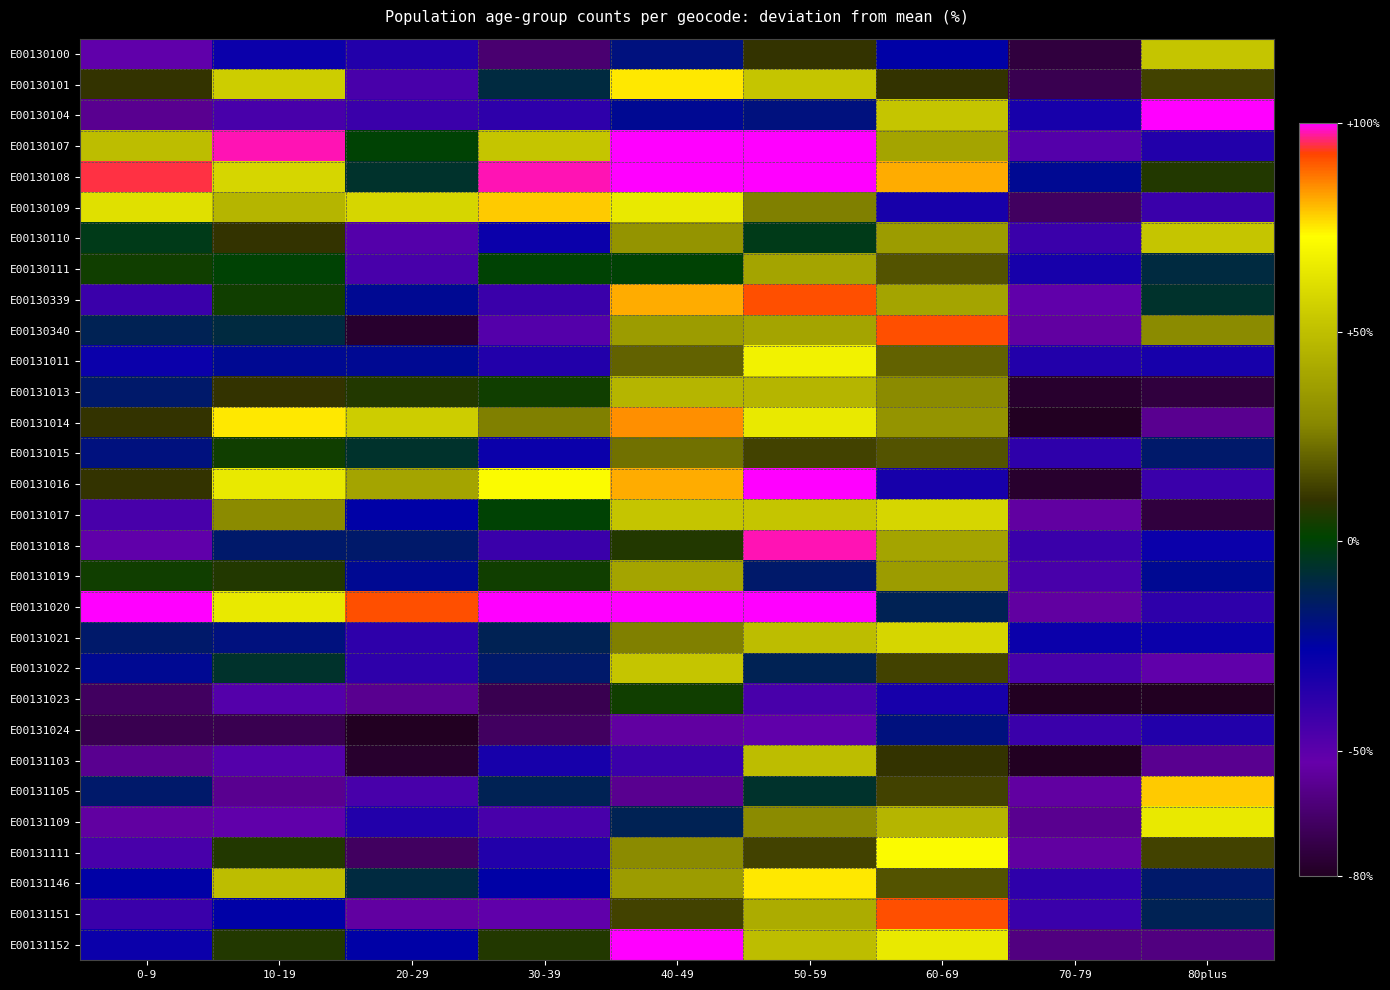

Reading left to right, extract all data points from this chart.

E00130100: 0-9=-51.4	10-19=-28.7	20-29=-35.2	30-39=-64.3	40-49=-19.0	50-59=10.2	60-69=-25.4	70-79=-74.1	80plus=52.4
E00130101: 0-9=10.2	10-19=55.6	20-29=-44.9	30-39=-9.2	40-49=75.1	50-59=52.4	60-69=10.2	70-79=-70.8	80plus=13.5
E00130104: 0-9=-57.9	10-19=-44.9	20-29=-41.6	30-39=-38.4	40-49=-22.2	50-59=-19.0	60-69=52.4	70-79=-31.9	80plus=104.2
E00130107: 0-9=49.1	10-19=97.7	20-29=0.5	30-39=52.4	40-49=149.6	50-59=126.9	60-69=39.4	70-79=-48.1	80plus=-35.2
E00130108: 0-9=94.5	10-19=58.8	20-29=-6.0	30-39=97.7	40-49=156.1	50-59=101.0	60-69=81.5	70-79=-22.2	80plus=7.0
E00130109: 0-9=62.1	10-19=45.9	20-29=58.8	30-39=78.3	40-49=65.3	50-59=26.4	60-69=-31.9	70-79=-67.6	80plus=-41.6
E00130110: 0-9=-2.7	10-19=10.2	20-29=-48.1	30-39=-28.7	40-49=32.9	50-59=-2.7	60-69=36.2	70-79=-41.6	80plus=52.4
E00130111: 0-9=3.7	10-19=0.5	20-29=-44.9	30-39=0.5	40-49=0.5	50-59=39.4	60-69=16.7	70-79=-31.9	80plus=-9.2
E00130339: 0-9=-41.6	10-19=3.7	20-29=-22.2	30-39=-41.6	40-49=81.5	50-59=91.3	60-69=39.4	70-79=-51.4	80plus=-6.0
E00130340: 0-9=-12.5	10-19=-9.2	20-29=-77.3	30-39=-48.1	40-49=36.2	50-59=39.4	60-69=91.3	70-79=-54.6	80plus=29.7
E00131011: 0-9=-28.7	10-19=-22.2	20-29=-22.2	30-39=-35.2	40-49=19.9	50-59=68.6	60-69=19.9	70-79=-35.2	80plus=-31.9
E00131013: 0-9=-15.7	10-19=10.2	20-29=7.0	30-39=3.7	40-49=45.9	50-59=45.9	60-69=29.7	70-79=-77.3	80plus=-74.1
E00131014: 0-9=10.2	10-19=75.1	20-29=55.6	30-39=26.4	40-49=84.8	50-59=65.3	60-69=32.9	70-79=-80.5	80plus=-57.9
E00131015: 0-9=-19.0	10-19=3.7	20-29=-6.0	30-39=-28.7	40-49=23.2	50-59=13.5	60-69=16.7	70-79=-38.4	80plus=-15.7
E00131016: 0-9=10.2	10-19=65.3	20-29=39.4	30-39=71.8	40-49=81.5	50-59=104.2	60-69=-31.9	70-79=-77.3	80plus=-41.6
E00131017: 0-9=-44.9	10-19=29.7	20-29=-25.4	30-39=0.5	40-49=52.4	50-59=52.4	60-69=58.8	70-79=-54.6	80plus=-74.1
E00131018: 0-9=-51.4	10-19=-15.7	20-29=-15.7	30-39=-41.6	40-49=7.0	50-59=97.7	60-69=39.4	70-79=-41.6	80plus=-28.7
E00131019: 0-9=3.7	10-19=7.0	20-29=-22.2	30-39=3.7	40-49=39.4	50-59=-15.7	60-69=36.2	70-79=-44.9	80plus=-22.2
E00131020: 0-9=114.0	10-19=65.3	20-29=91.3	30-39=143.1	40-49=146.4	50-59=101.0	60-69=-12.5	70-79=-54.6	80plus=-38.4
E00131021: 0-9=-15.7	10-19=-19.0	20-29=-38.4	30-39=-12.5	40-49=26.4	50-59=49.1	60-69=58.8	70-79=-28.7	80plus=-28.7
E00131022: 0-9=-22.2	10-19=-6.0	20-29=-38.4	30-39=-15.7	40-49=52.4	50-59=-12.5	60-69=13.5	70-79=-44.9	80plus=-51.4
E00131023: 0-9=-67.6	10-19=-48.1	20-29=-57.9	30-39=-70.8	40-49=3.7	50-59=-44.9	60-69=-31.9	70-79=-80.5	80plus=-83.8
E00131024: 0-9=-70.8	10-19=-70.8	20-29=-80.5	30-39=-67.6	40-49=-54.6	50-59=-51.4	60-69=-19.0	70-79=-41.6	80plus=-35.2
E00131103: 0-9=-57.9	10-19=-48.1	20-29=-77.3	30-39=-31.9	40-49=-41.6	50-59=49.1	60-69=10.2	70-79=-96.8	80plus=-57.9
E00131105: 0-9=-15.7	10-19=-57.9	20-29=-44.9	30-39=-12.5	40-49=-57.9	50-59=-6.0	60-69=13.5	70-79=-54.6	80plus=78.3
E00131109: 0-9=-54.6	10-19=-51.4	20-29=-35.2	30-39=-44.9	40-49=-12.5	50-59=29.7	60-69=45.9	70-79=-57.9	80plus=65.3
E00131111: 0-9=-44.9	10-19=7.0	20-29=-67.6	30-39=-35.2	40-49=29.7	50-59=13.5	60-69=71.8	70-79=-54.6	80plus=13.5
E00131146: 0-9=-25.4	10-19=49.1	20-29=-9.2	30-39=-25.4	40-49=36.2	50-59=75.1	60-69=16.7	70-79=-38.4	80plus=-15.7
E00131151: 0-9=-41.6	10-19=-25.4	20-29=-54.6	30-39=-51.4	40-49=13.5	50-59=42.6	60-69=91.3	70-79=-41.6	80plus=-12.5
E00131152: 0-9=-28.7	10-19=7.0	20-29=-25.4	30-39=7.0	40-49=104.2	50-59=49.1	60-69=65.3	70-79=-61.1	80plus=-61.1